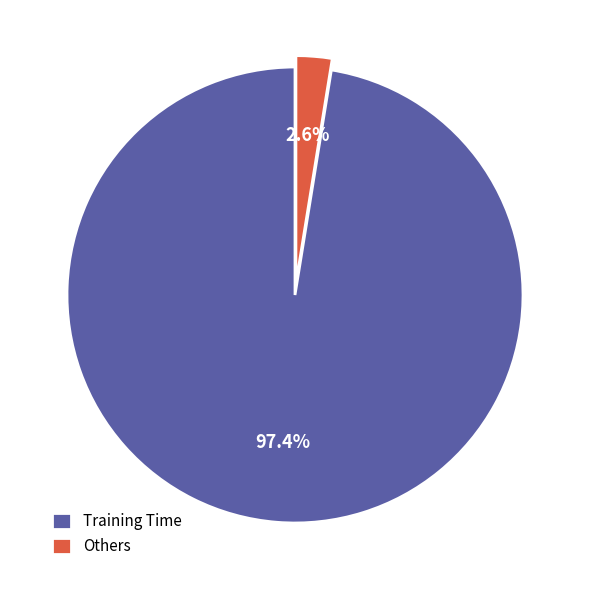

How many segments does this pie chart have?

2